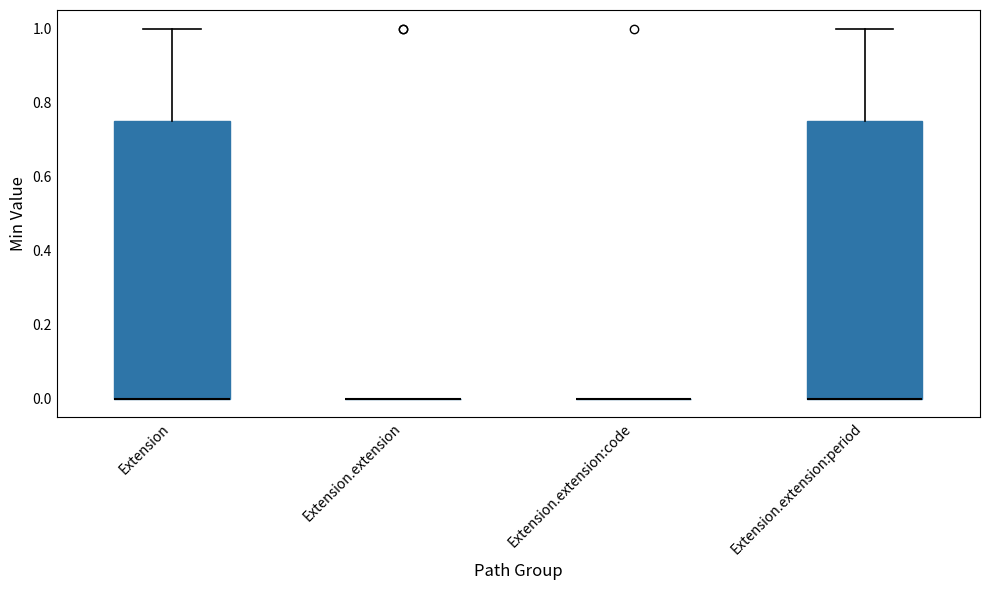

Reading left to right, read every box against the y-axis: the position of its median line, the range the box covers, and the ends of its whiskers. The values are not printed on the chart, so give them approximately, as read against the axis.

Extension: median 0.00 (drawn on the box's lower edge), box 0.00 to 0.76, whiskers 0.00 to 1.00
Extension.extension: box collapsed to a line at 0.00, whiskers 0.00 to 0.00
Extension.extension:code: box collapsed to a line at 0.00, whiskers 0.00 to 0.00
Extension.extension:period: median 0.00 (drawn on the box's lower edge), box 0.00 to 0.76, whiskers 0.00 to 1.00